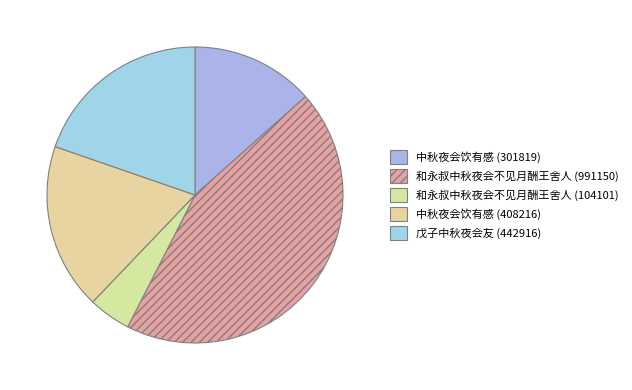

Rank the categories by value from lowest to highest.

和永叔中秋夜会不见月酬王舍人 (104101), 中秋夜会饮有感 (301819), 中秋夜会饮有感 (408216), 戊子中秋夜会友 (442916), 和永叔中秋夜会不见月酬王舍人 (991150)